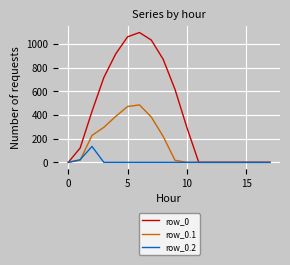

What is the difference between the second highest and second lowest values in the row_0.1 series?

471.7